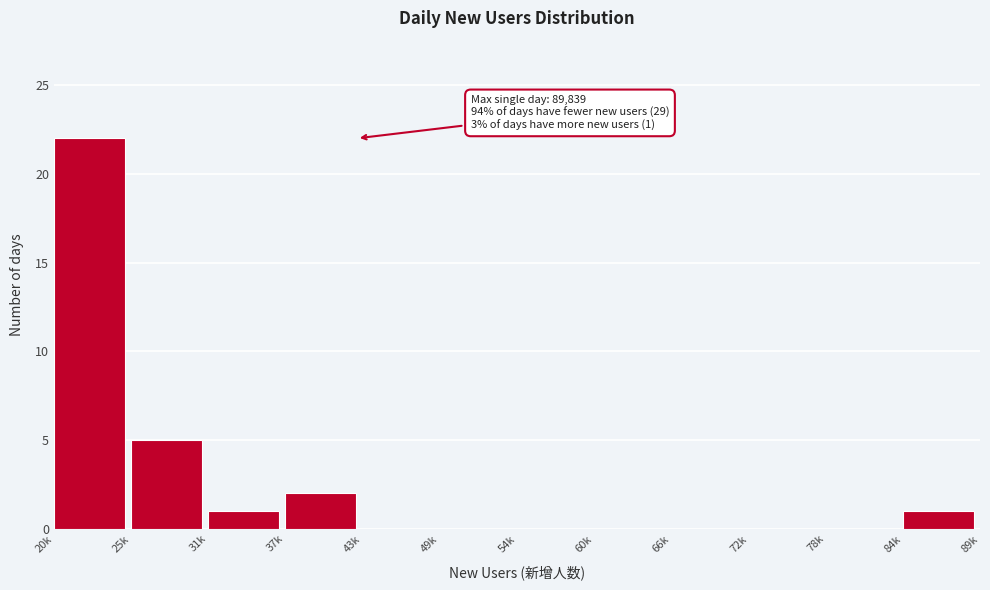

Reading left to right, extract all data points from this chart.

20k=22	25k=5	31k=1	37k=2	43k=0	49k=0	54k=0	60k=0	66k=0	72k=0	78k=0	84k=1